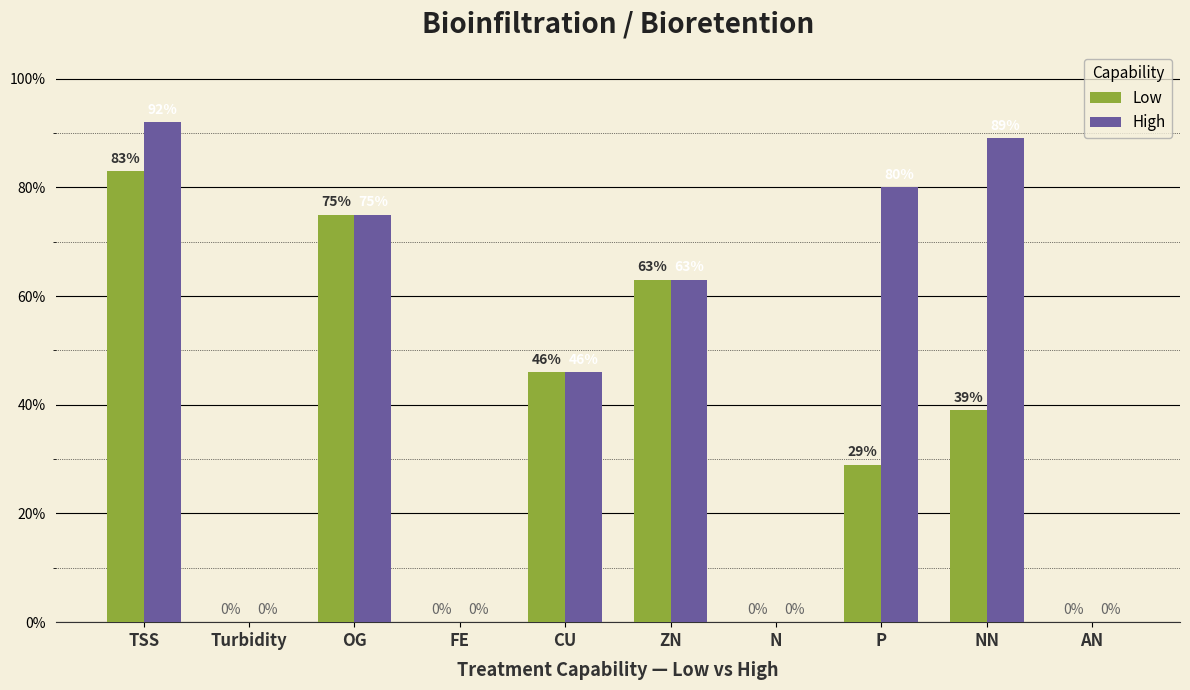

Are the bars horizontal?

No